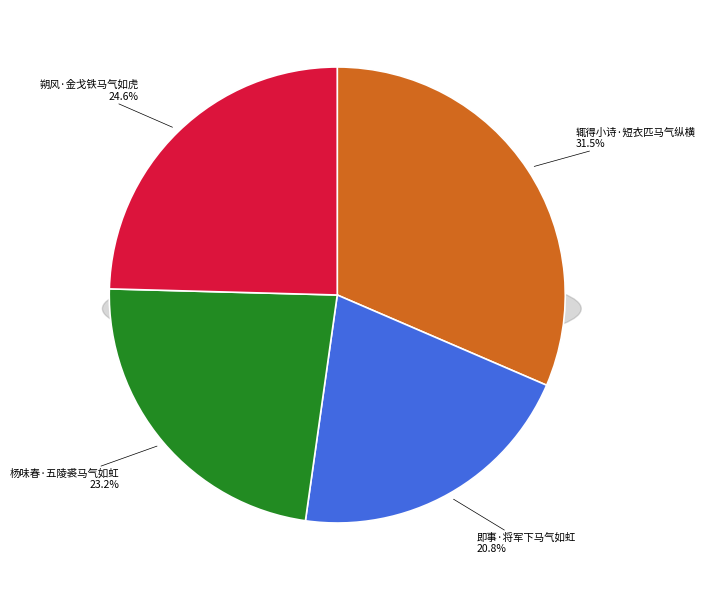

What is the smallest slice in the pie chart?

即事·将军下马气如虹